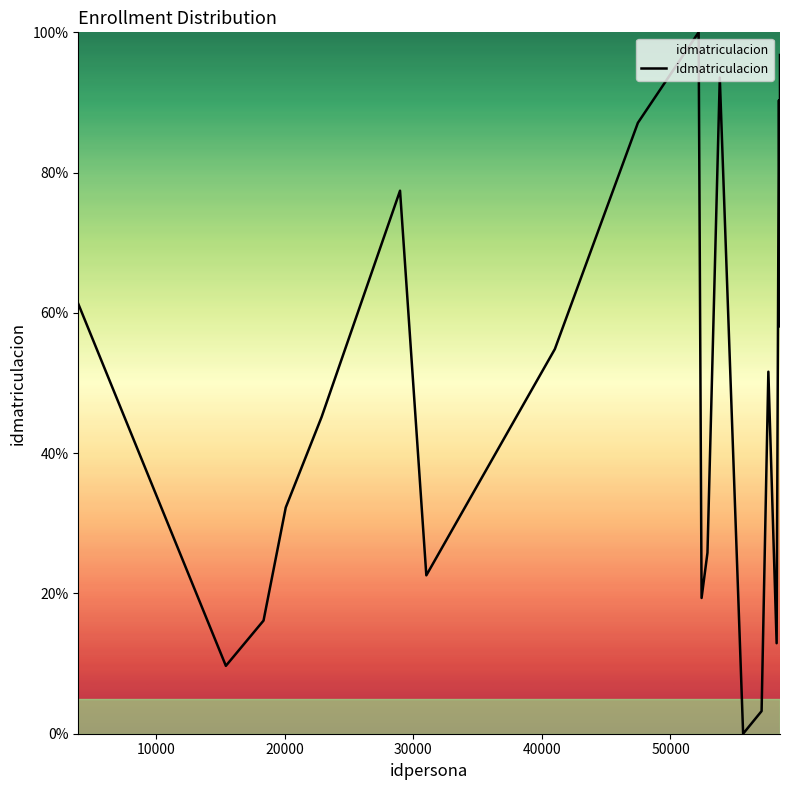

What is the difference between the maximum and minimum values?

100.0